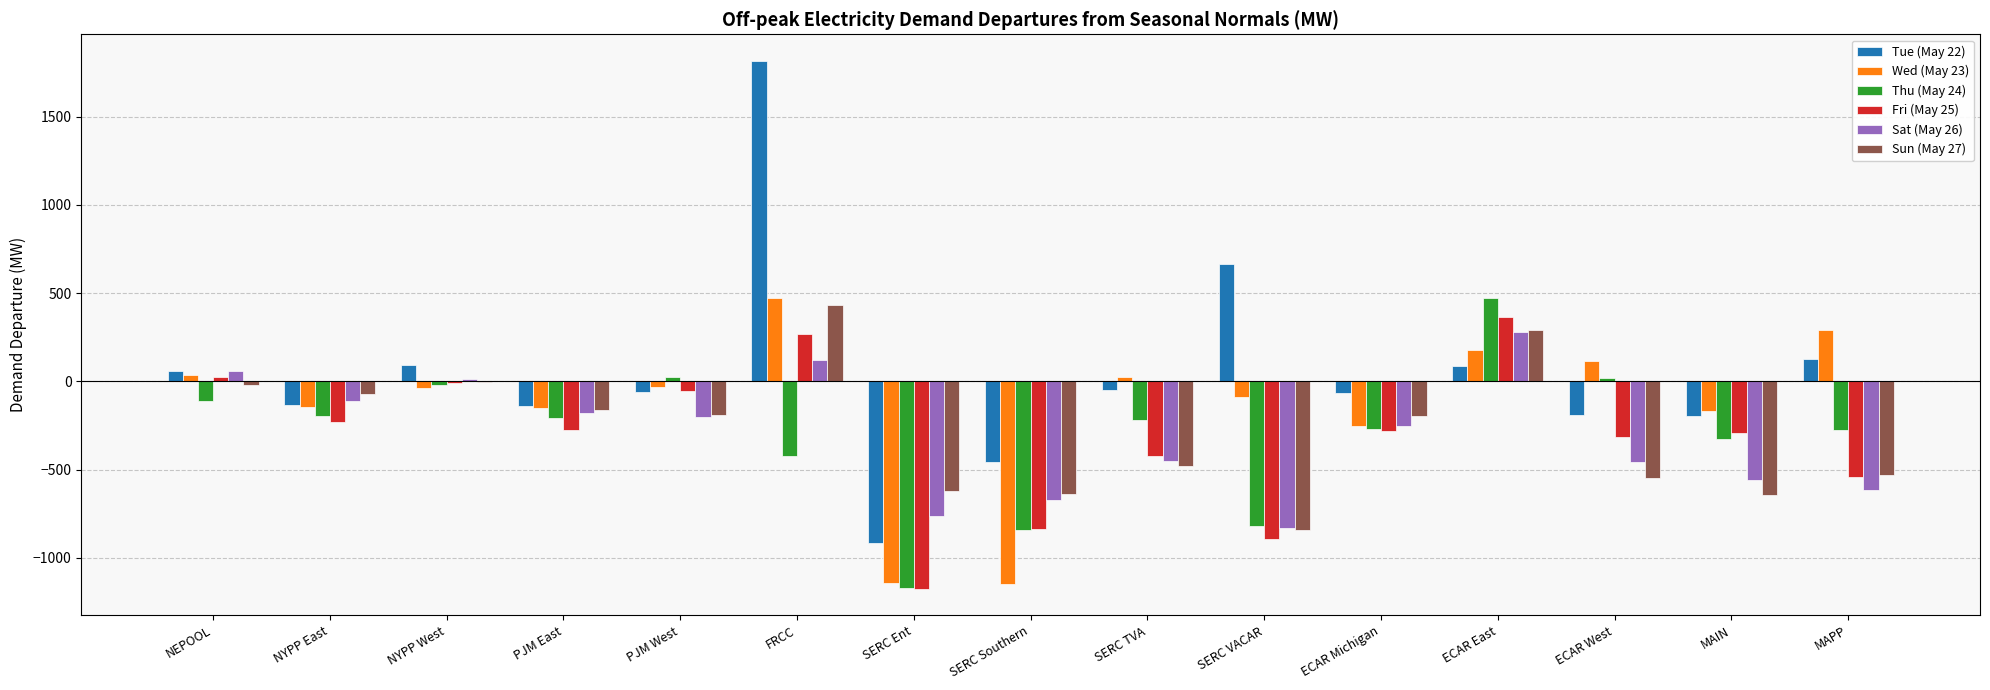

What is the highest value of the Sun (May 27) series?

435.6